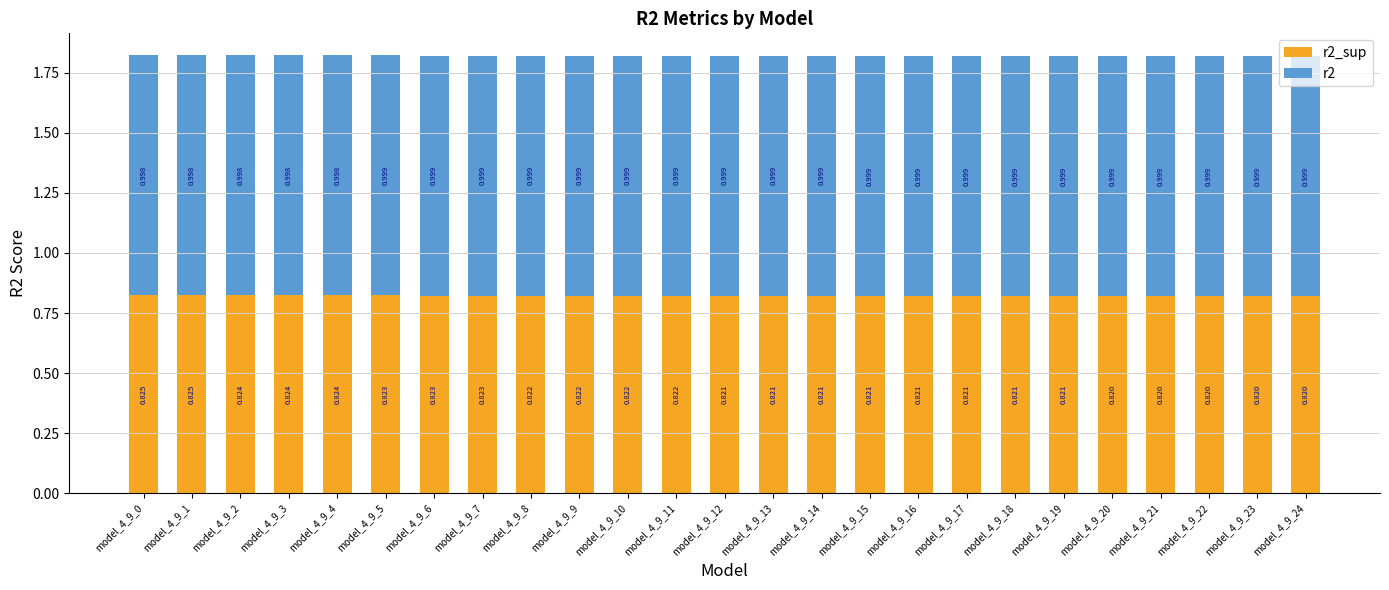

What is the sum of the r2 values at model_4_9_10 and model_4_9_9?

2.0